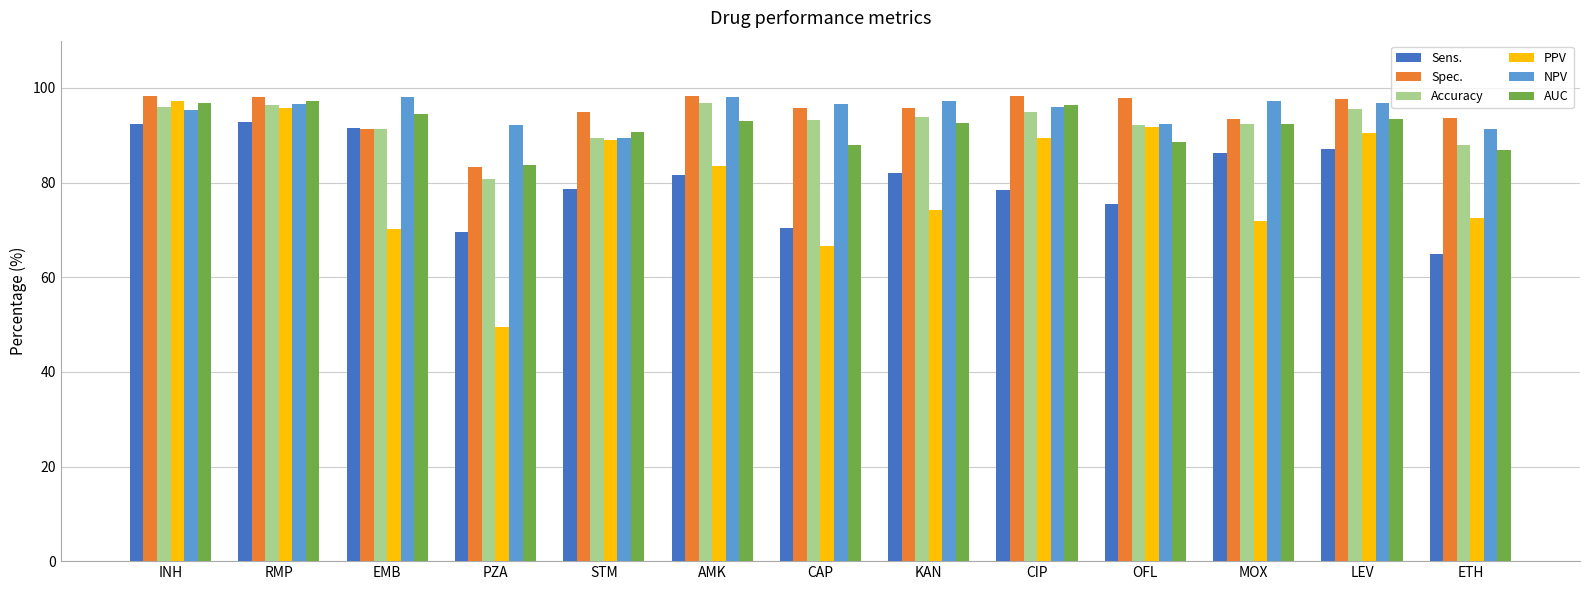

Are the bars grouped side by side (vs. stacked)?

Yes